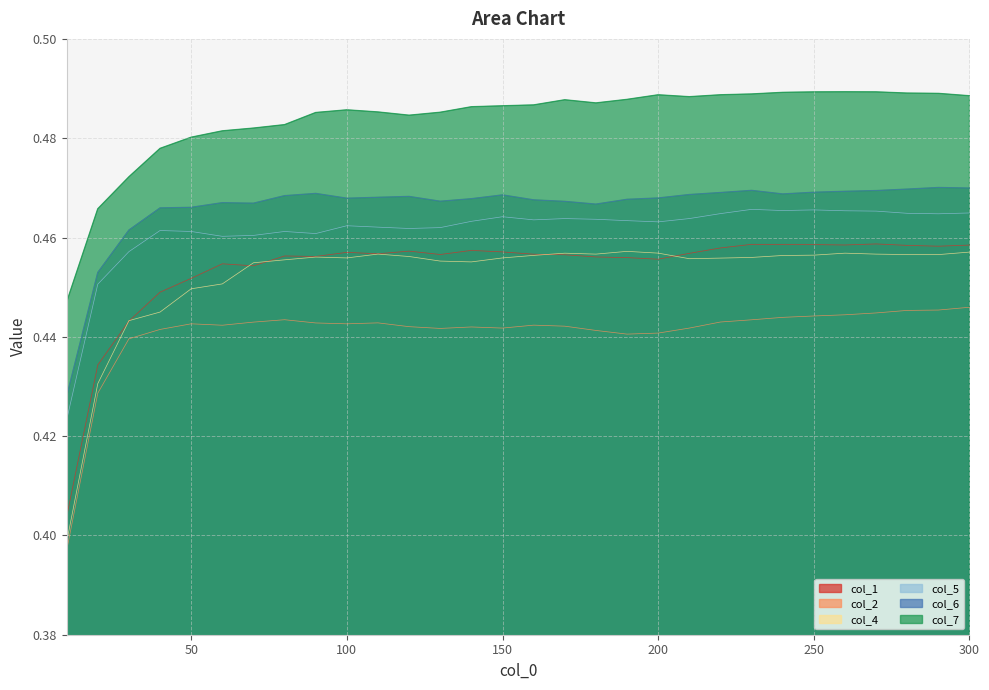

True or false: col_2 and col_6 intersect in this chart.

False